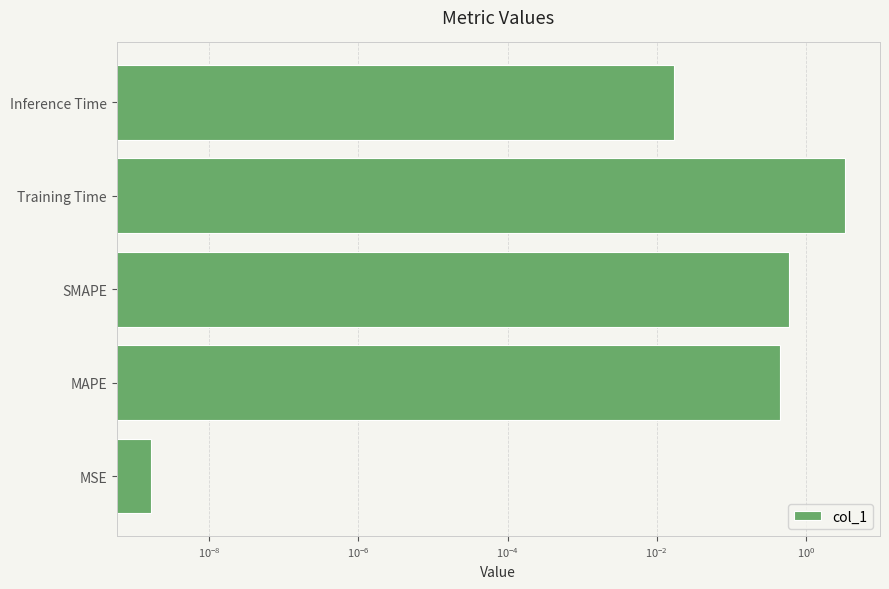

Does the chart contain stacked bars?

No